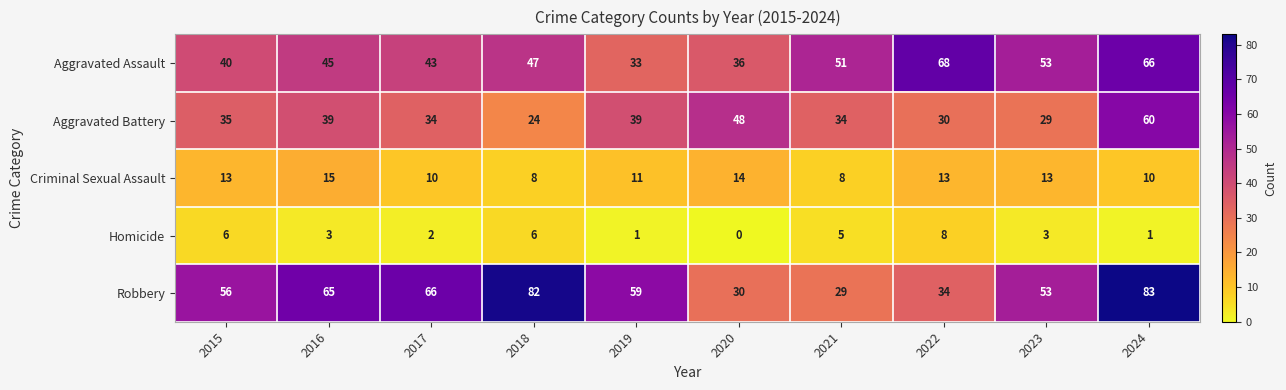

Which category has the highest value across all series?

2024